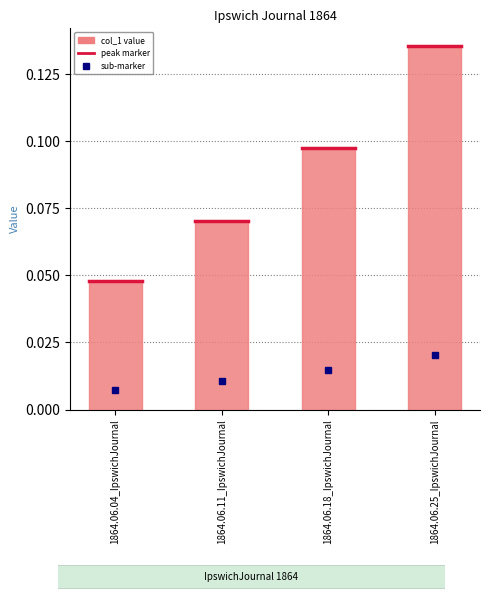

What is the label of the 3rd bar from the right?

1864.06.11_IpswichJournal